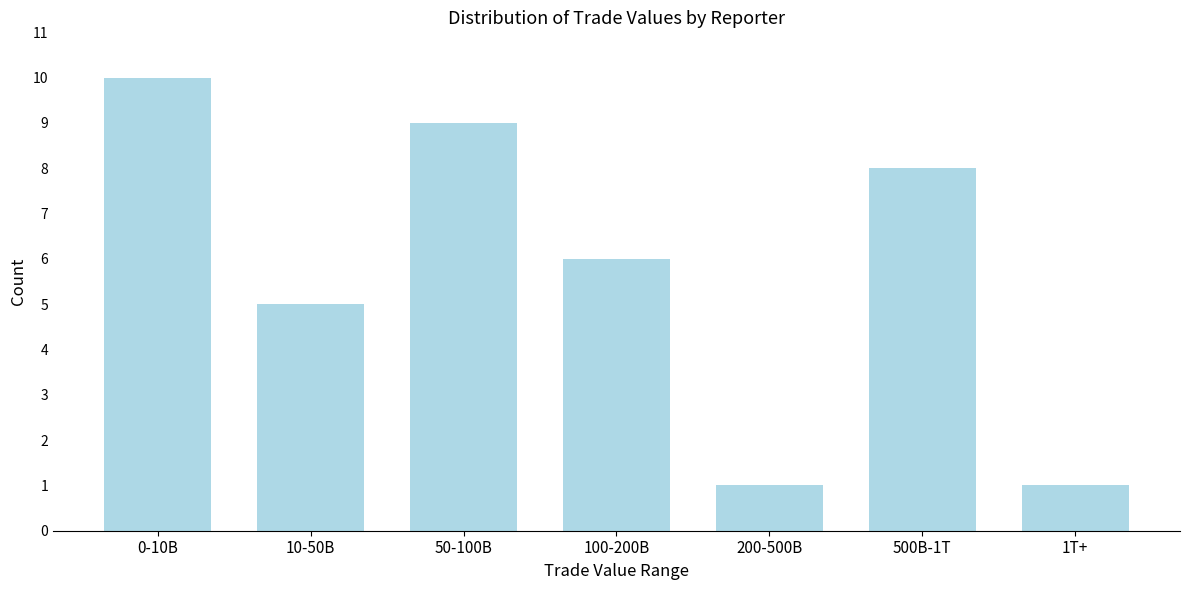

Reading right to left, extract all data points from this chart.

1T+=1	500B-1T=8	200-500B=1	100-200B=6	50-100B=9	10-50B=5	0-10B=10